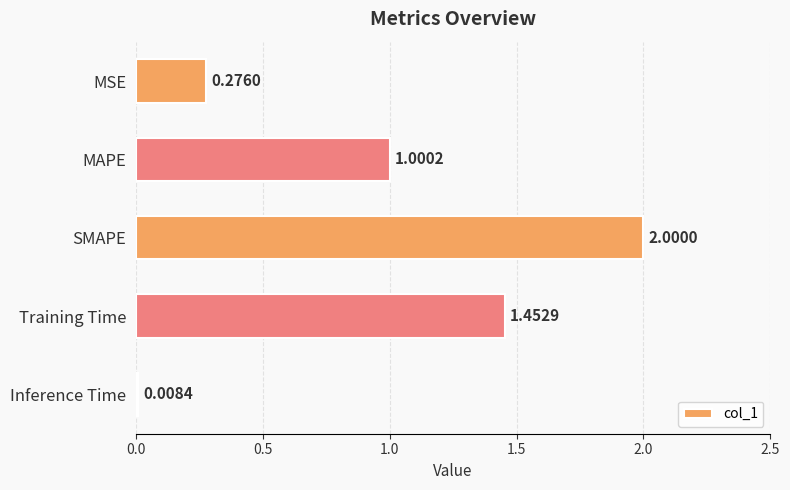

Where is the data nearest to the value 1?

MAPE